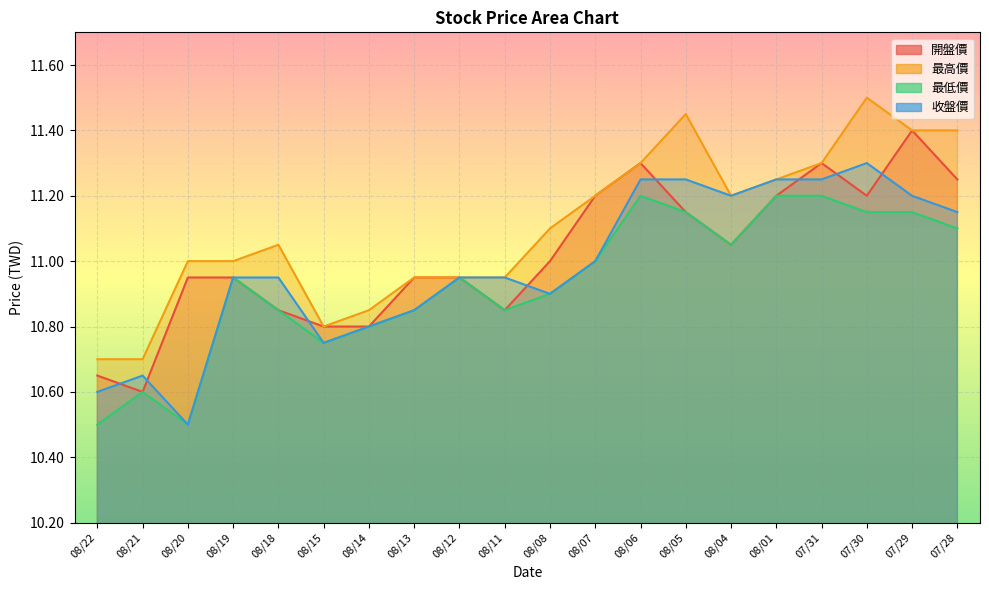

The value of 最高價 at 07/30 is 11.5. True or false?

True